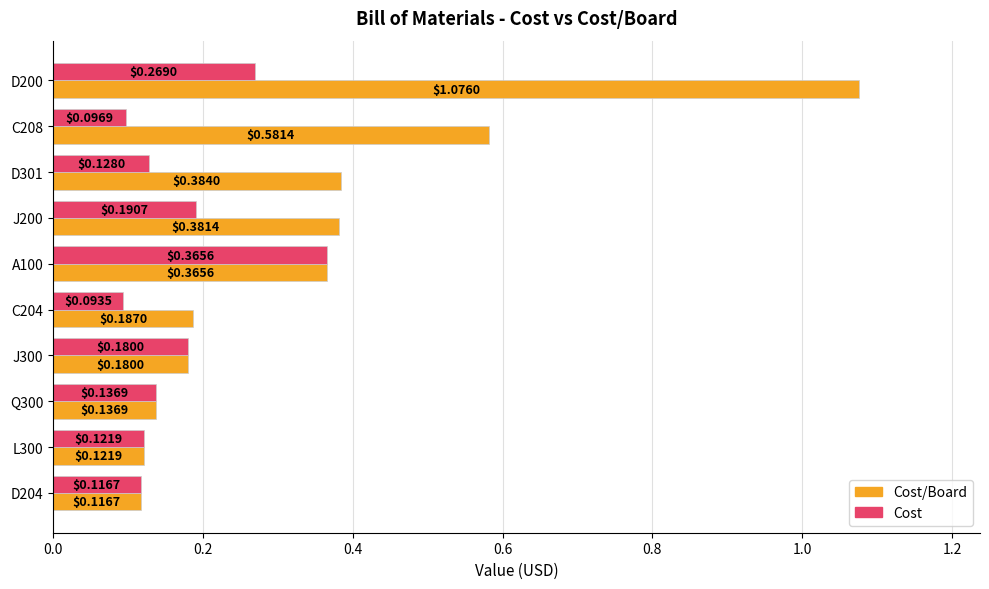

At which category is the sum across all series the highest?

D200